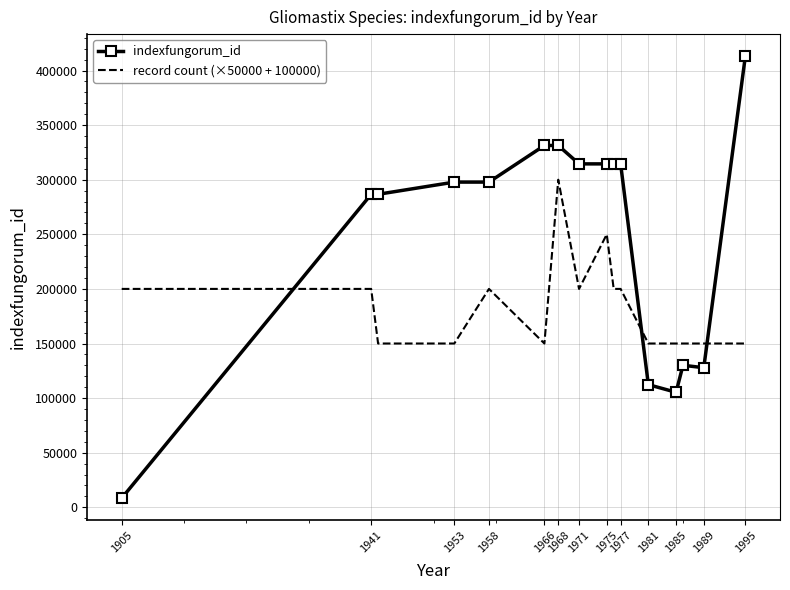

What is the lowest value of the record count (×50000 + 100000) series?

150000